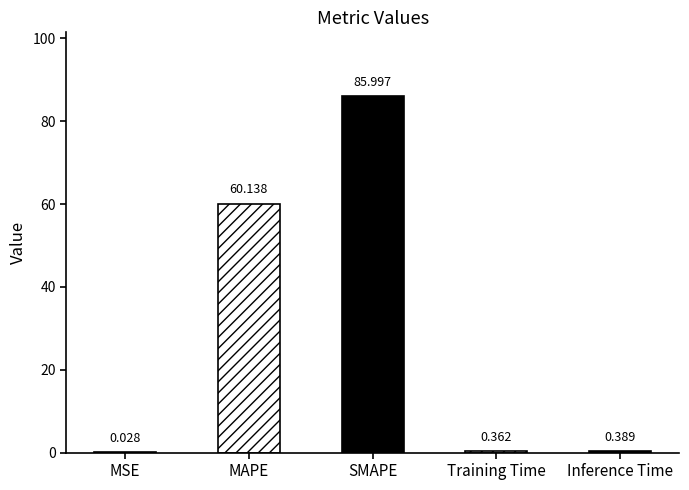

What is the greatest value displayed?

86.0